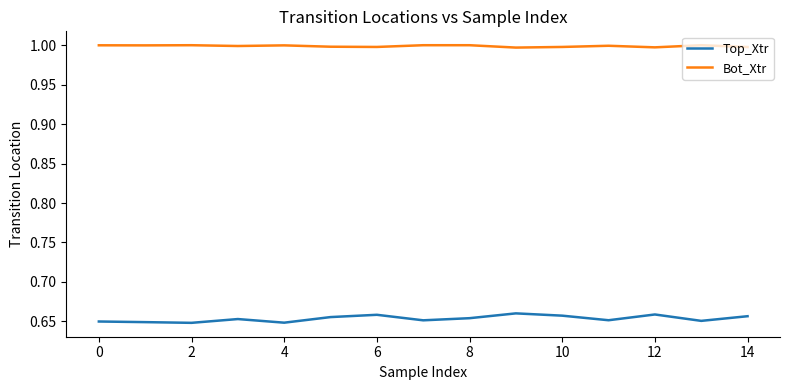

Does the chart have visible grid lines?

No